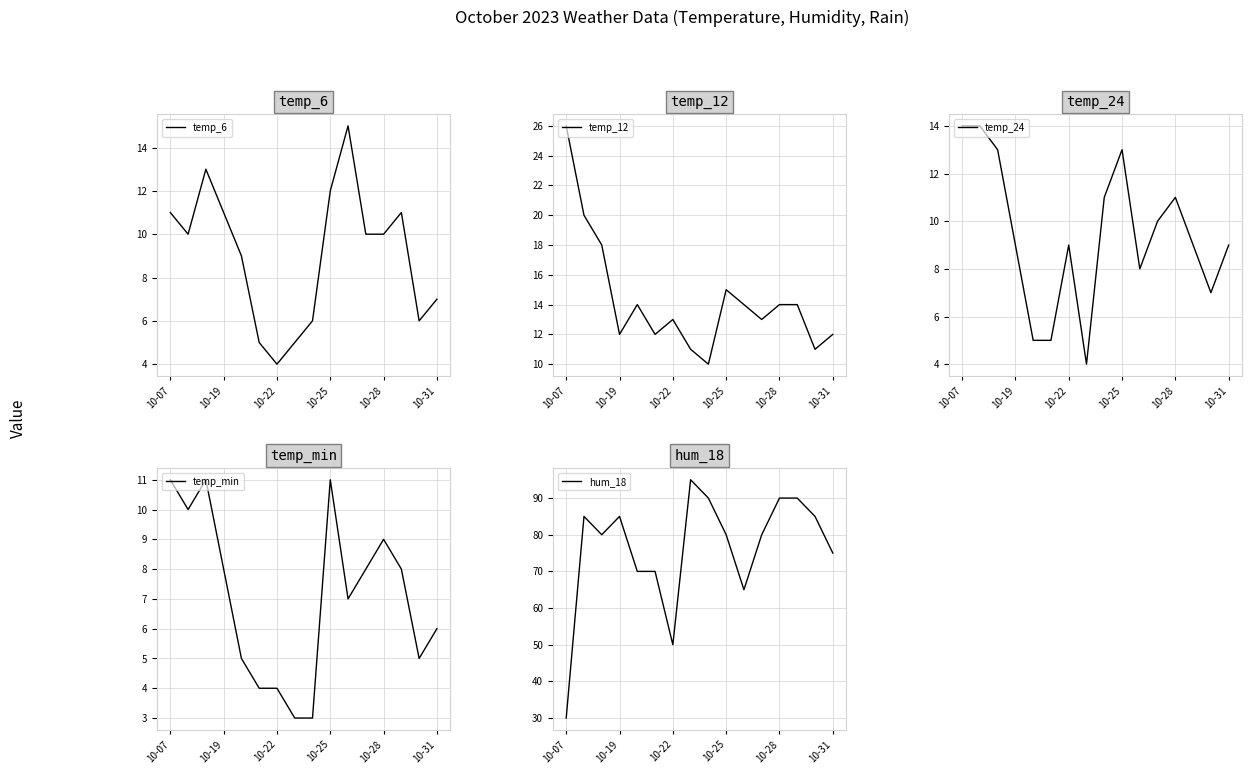

Which series has the widest spread of values?

hum_18